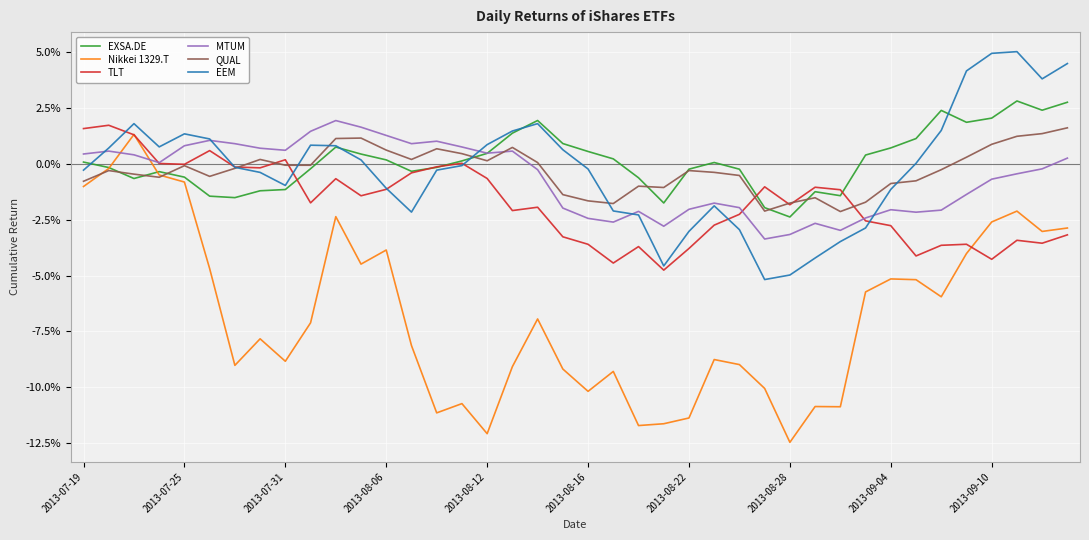

Does the chart have visible grid lines?

Yes